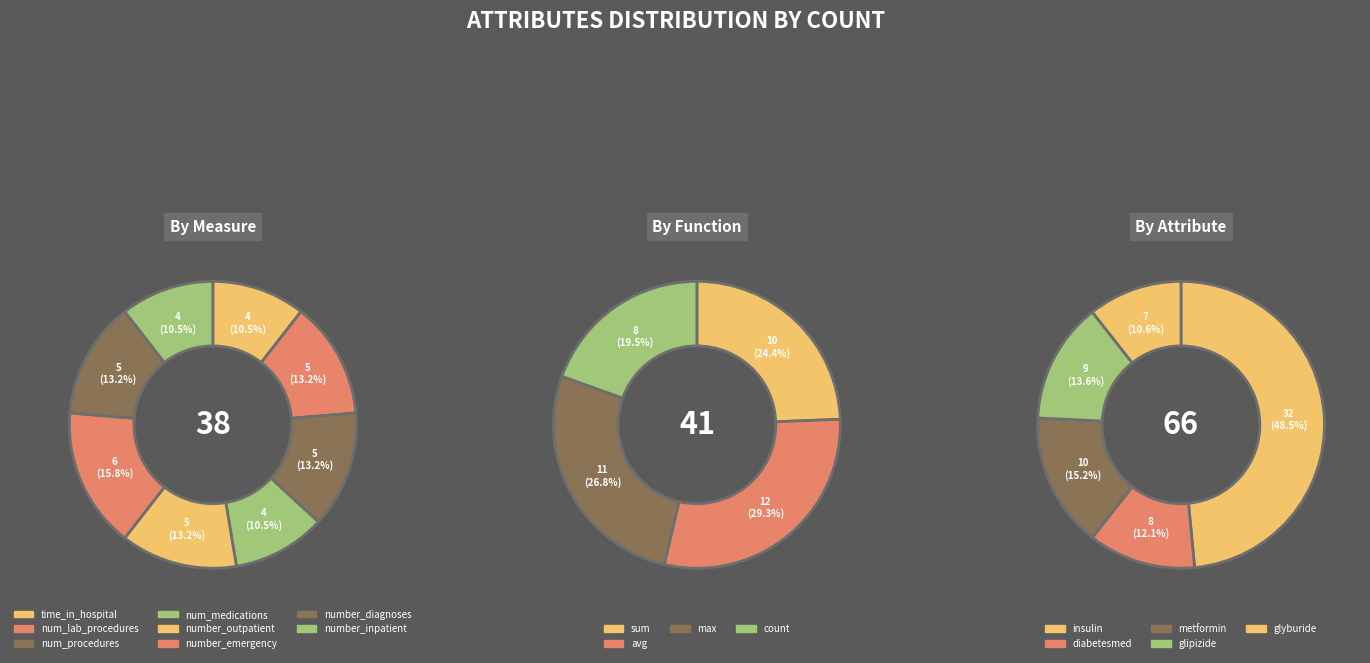

Which category has the smallest portion of the pie?

time_in_hospital